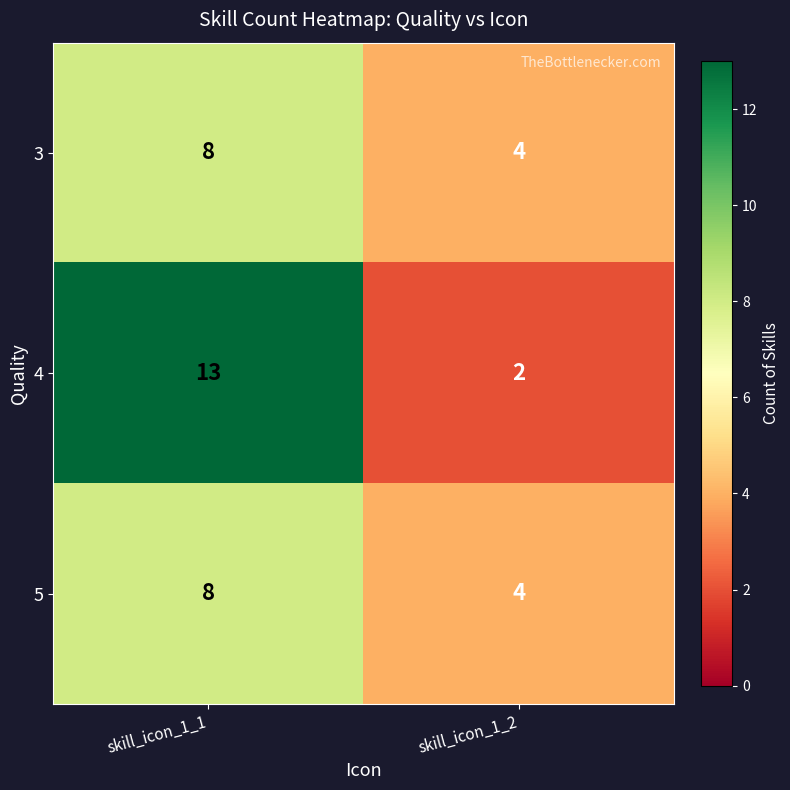

What is the spread (max minus min) of values at skill_icon_1_1?

5